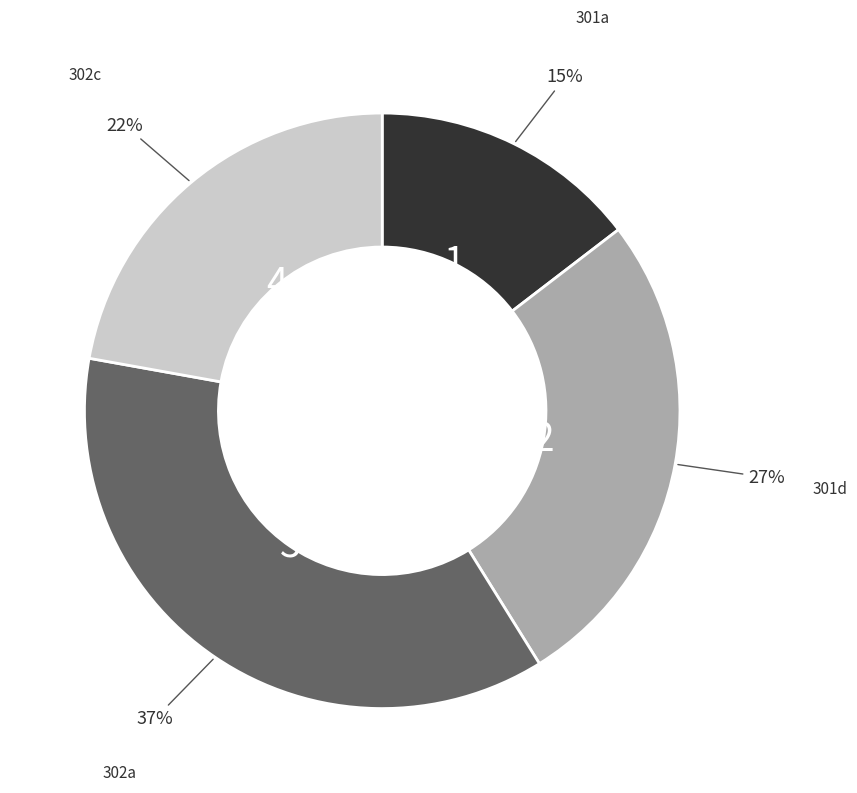

Is there a majority slice in this chart?

No